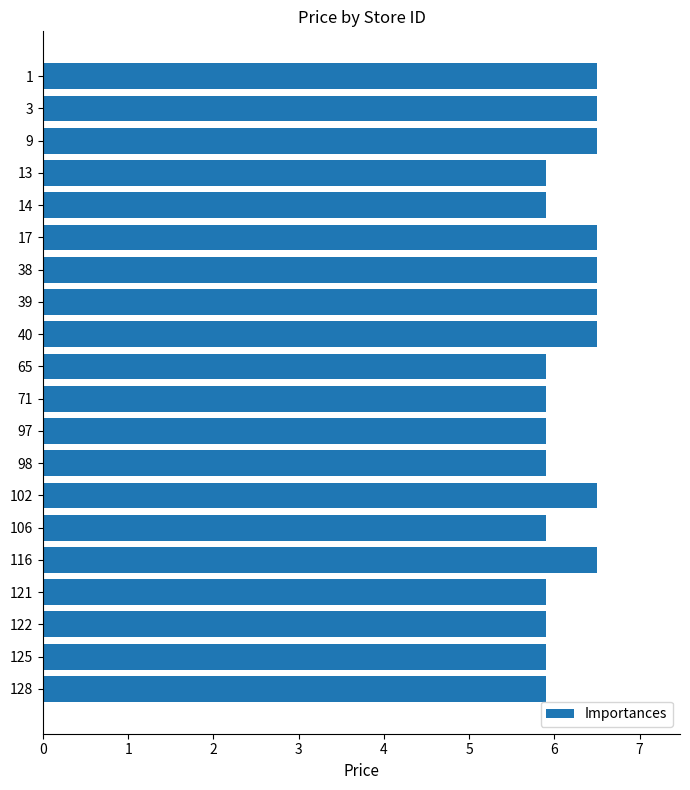

How many bars are there in total?

20